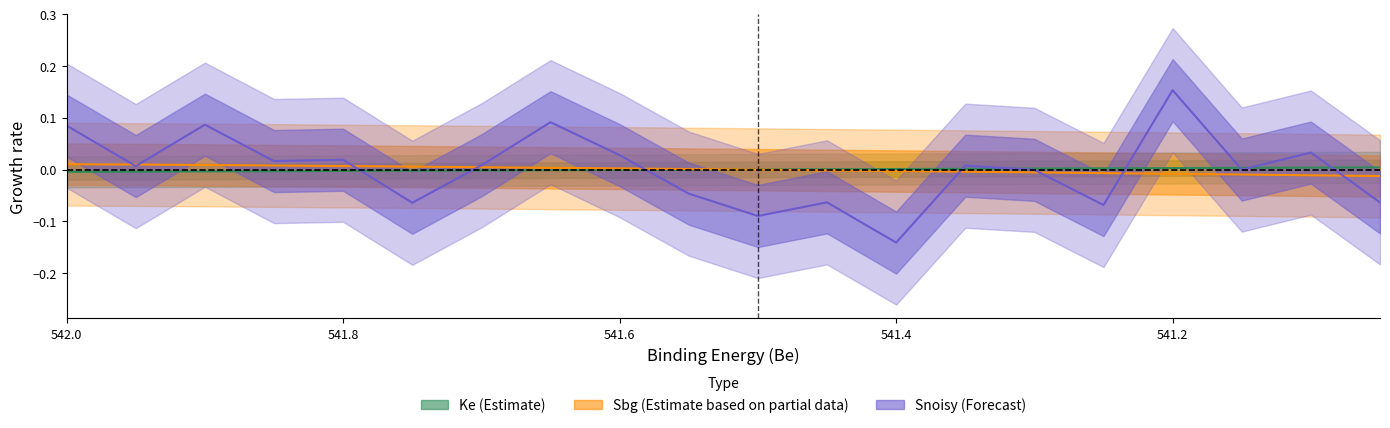

At which category does the chart reach its peak across all series?

541.2